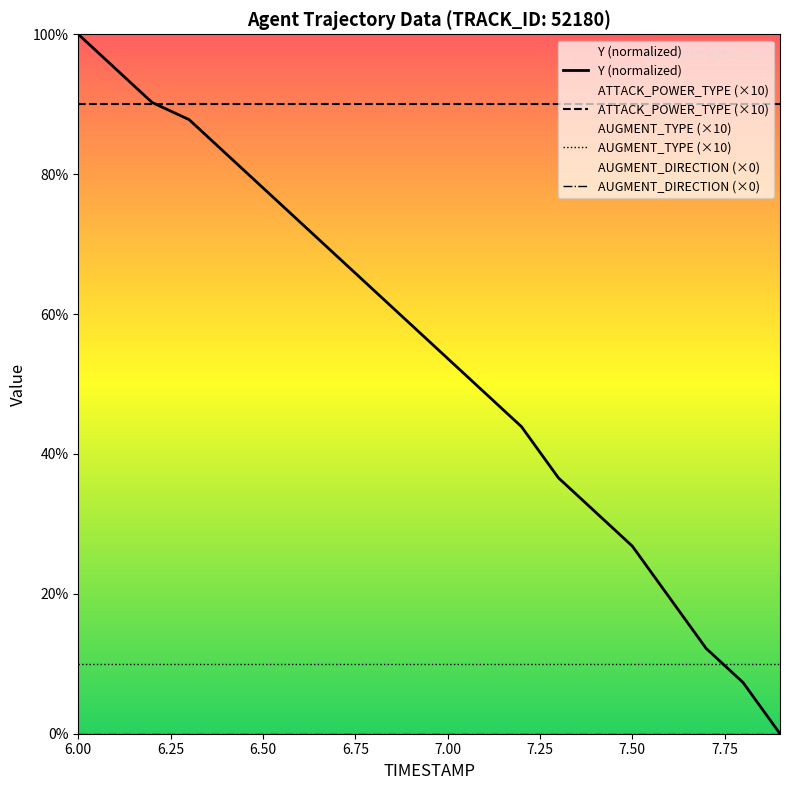

The value of Y (normalized) at 7.50 is 35.8. True or false?

False